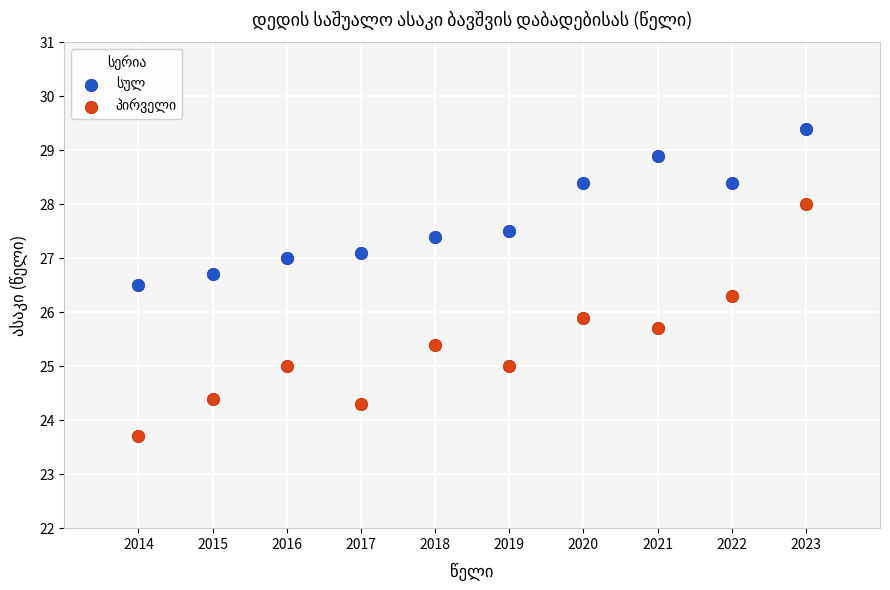

What is the X range (max minus min) for the scatter plot?

9.0